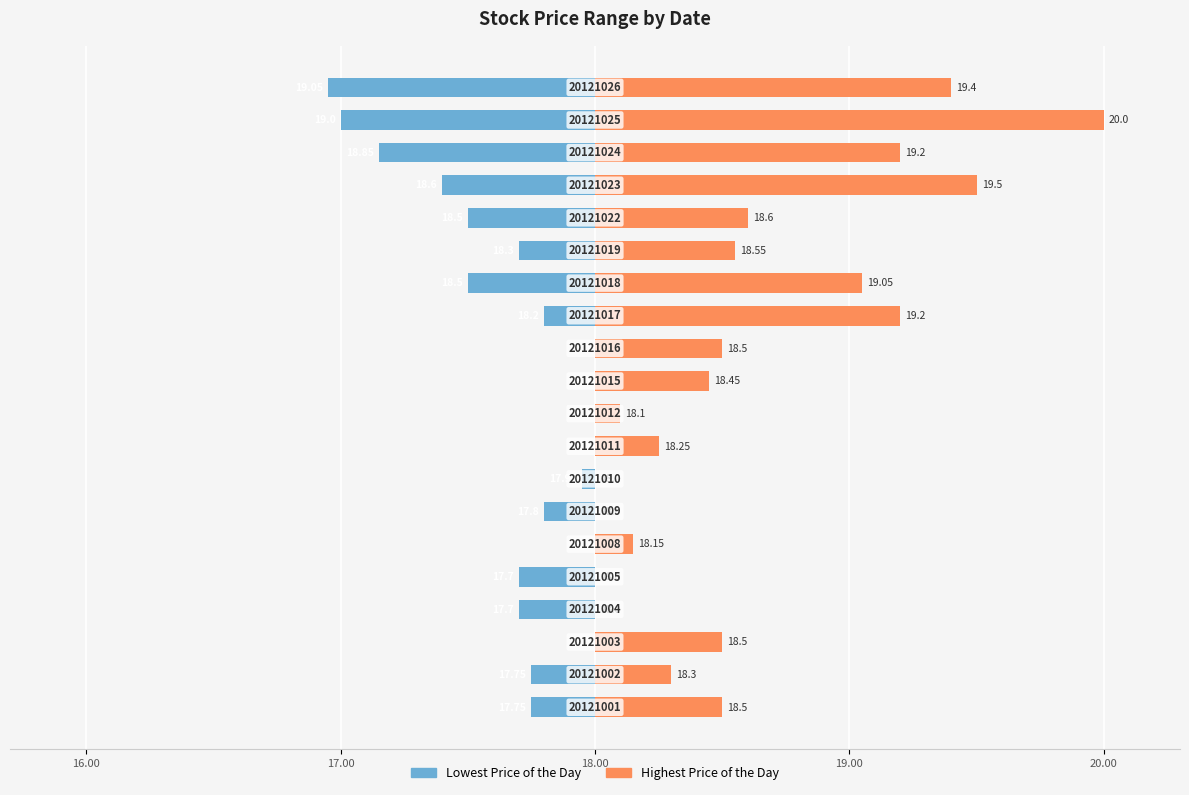

Rank the series at 15 from lowest to highest value.

Lowest Price of the Day, Highest Price of the Day